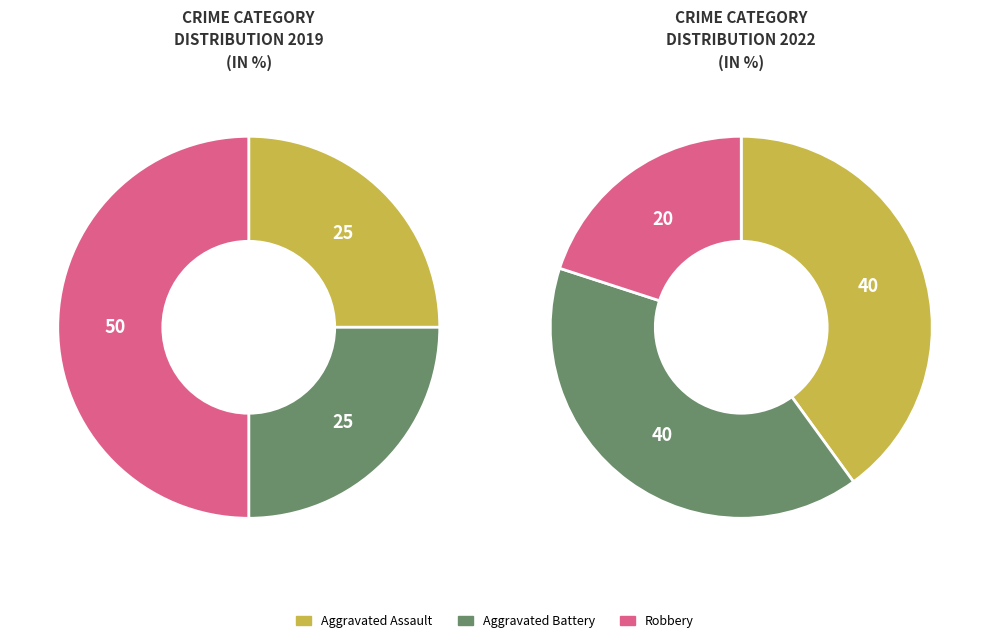

Is it true that values_2019 is 28% of the pie?

False